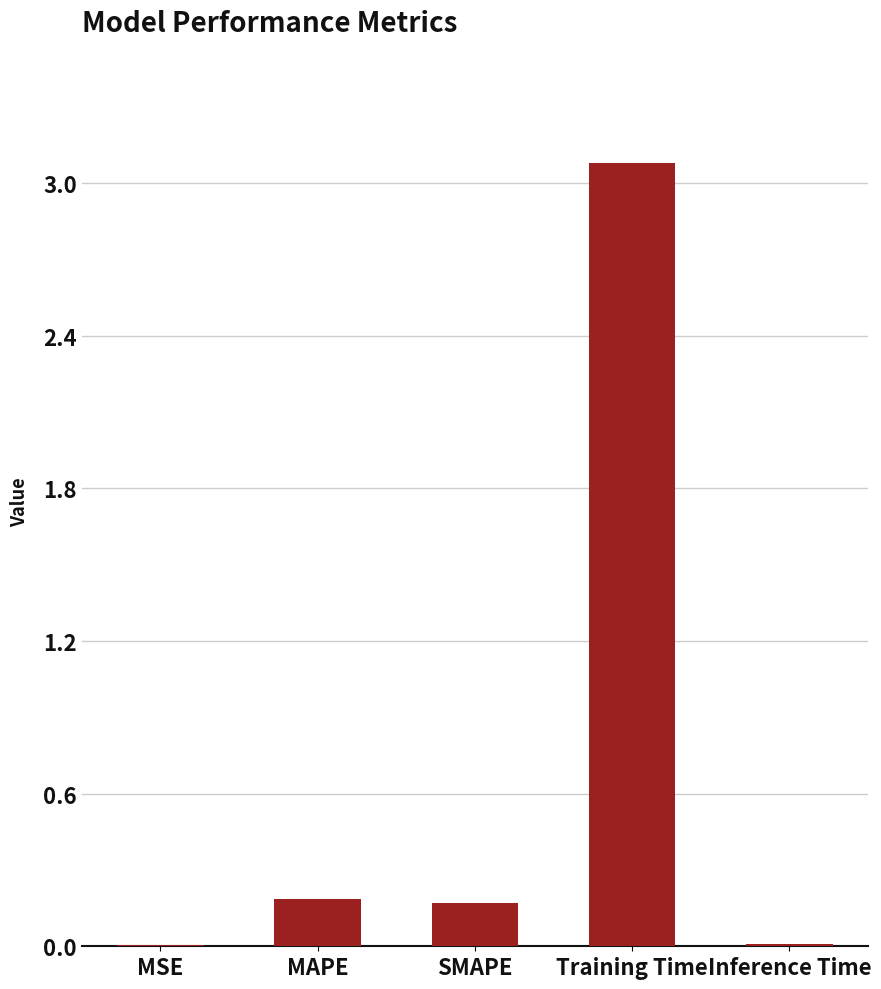

True or false: the data shows 4.6 at Training Time.

False